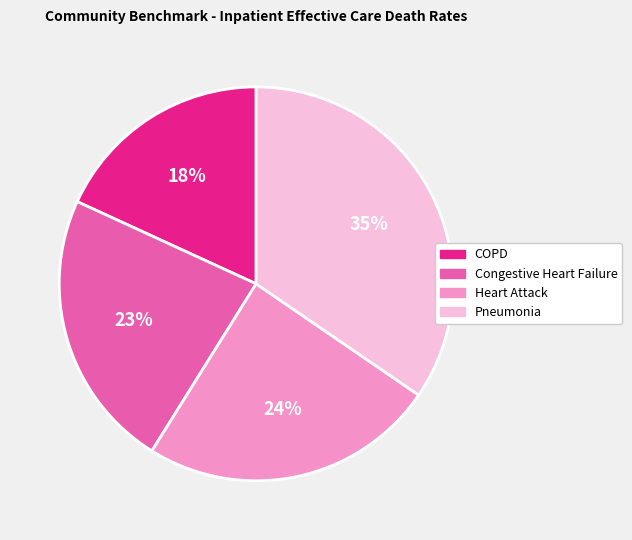

Combined, do Pneumonia and Congestive Heart Failure account for over 50%?

Yes